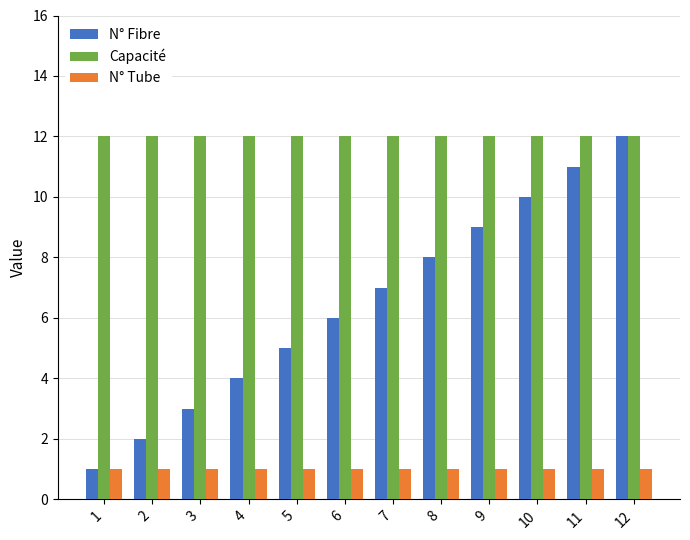

True or false: N° Tube has a value of 2 at 9.

False